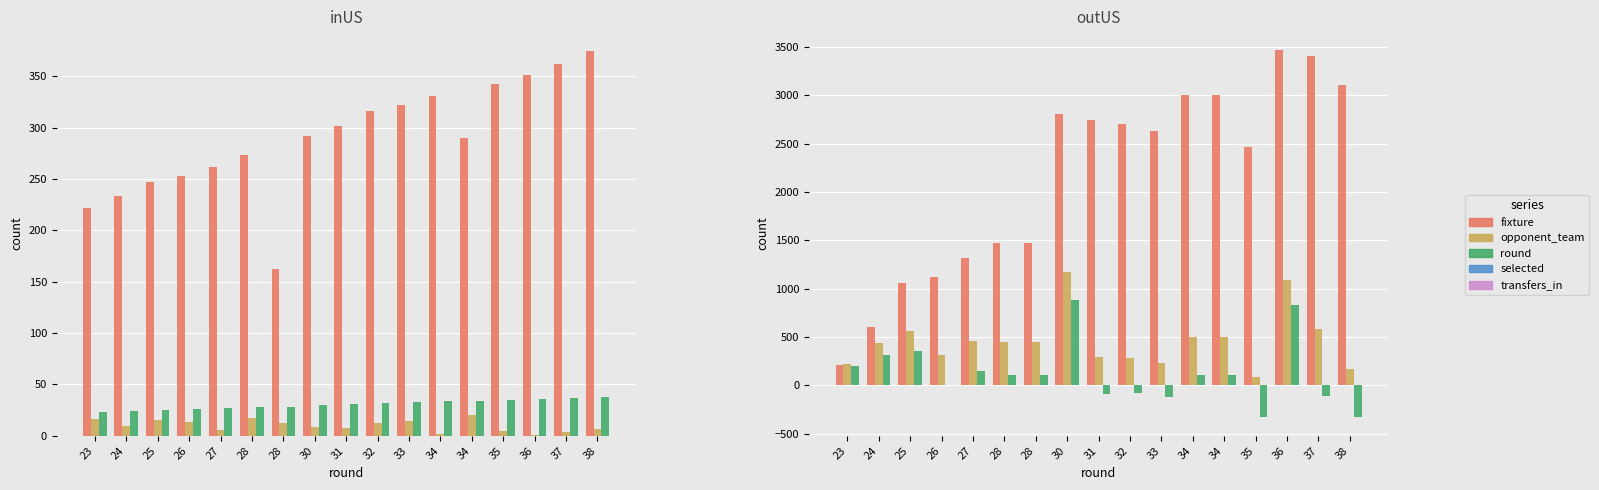

What is the value of the opponent_team bar at the 16th from the left?

4